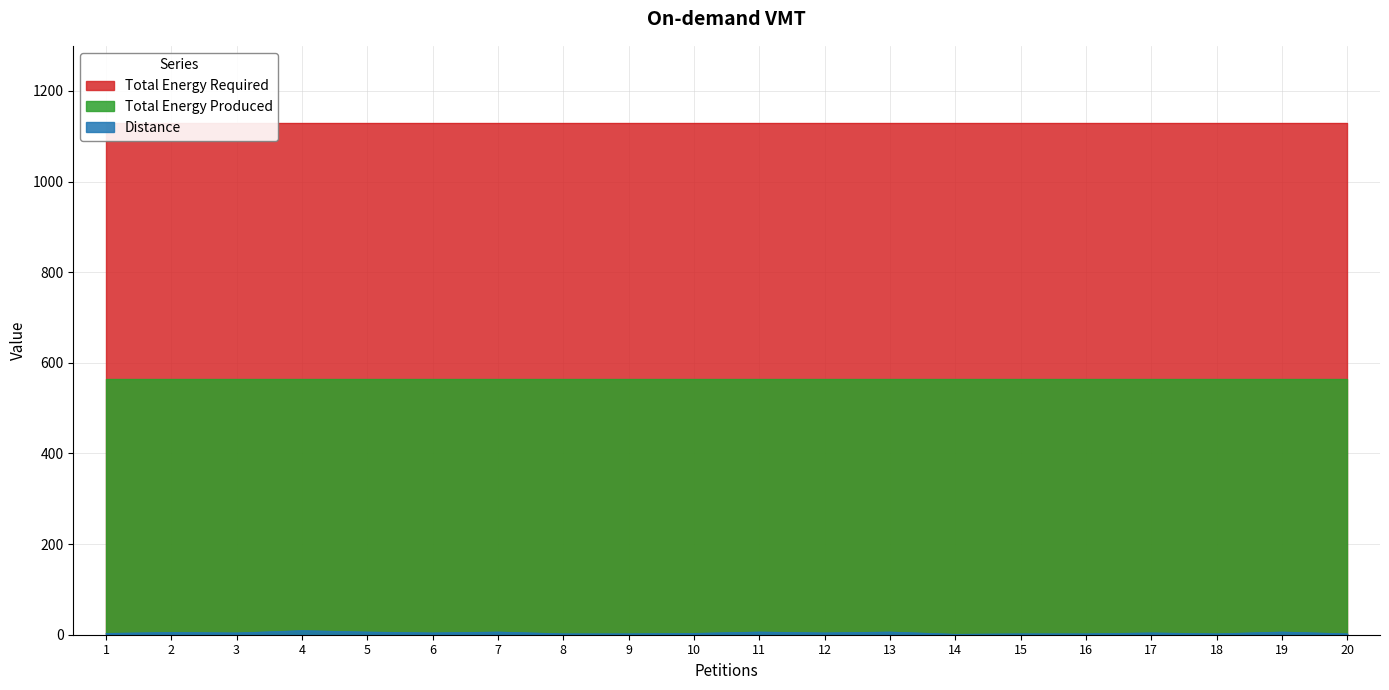

Which series has the largest range (max minus min)?

Total Energy Produced